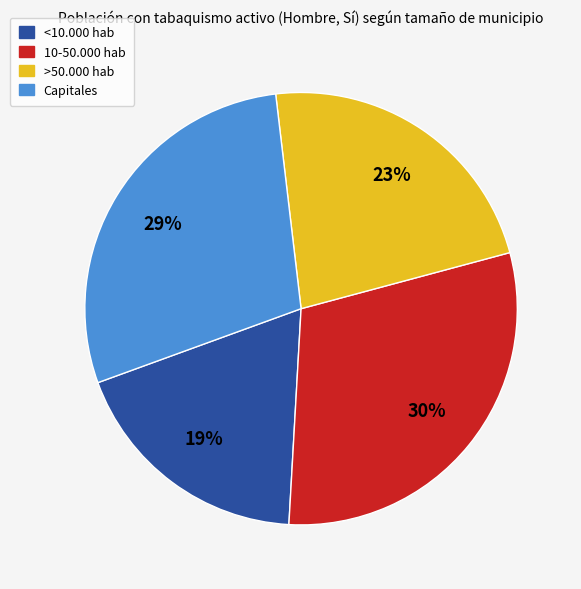

To the nearest percent, what is the average slice percentage?

25%